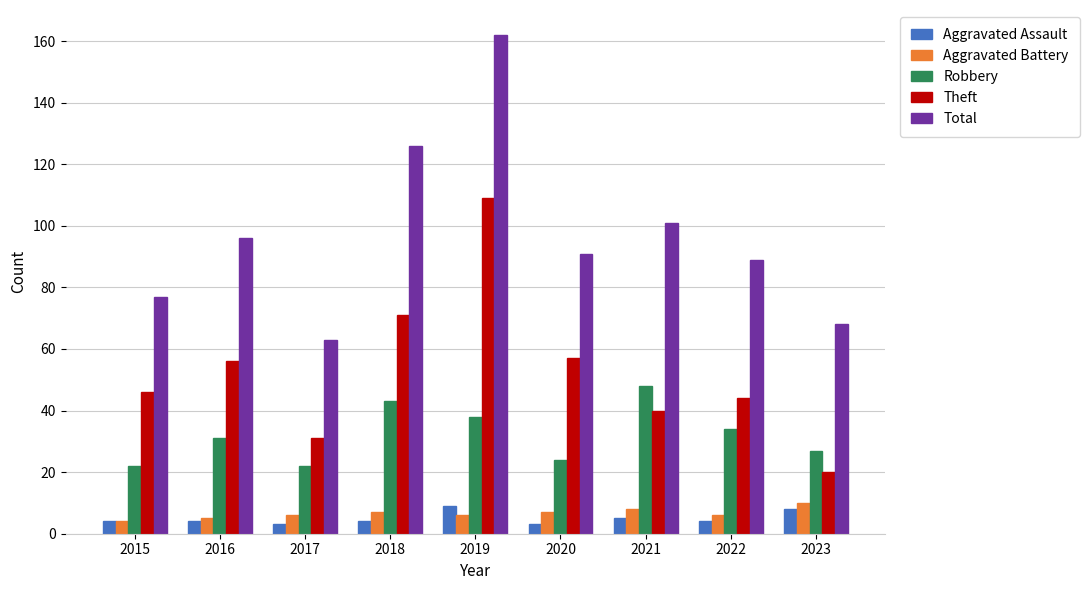

Count the Aggravated Battery values in the range 6 to 7.

5